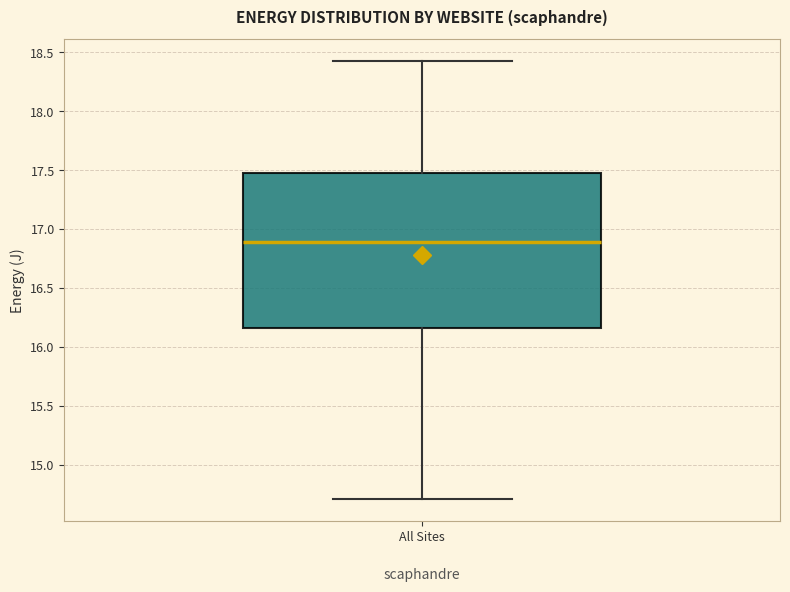

Where does the lower whisker of the box for All Sites end on the y-axis? The values are not printed on the chart, so give them approximately, as read against the axis.

14.70